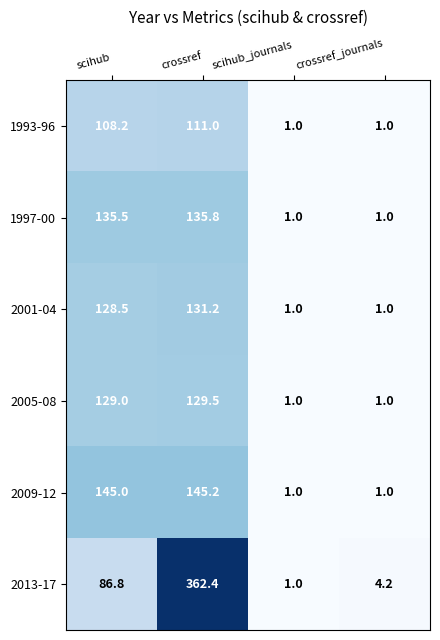

List the series in order of their peak value, lowest first.

1993-96, 2005-08, 2001-04, 1997-00, 2009-12, 2013-17